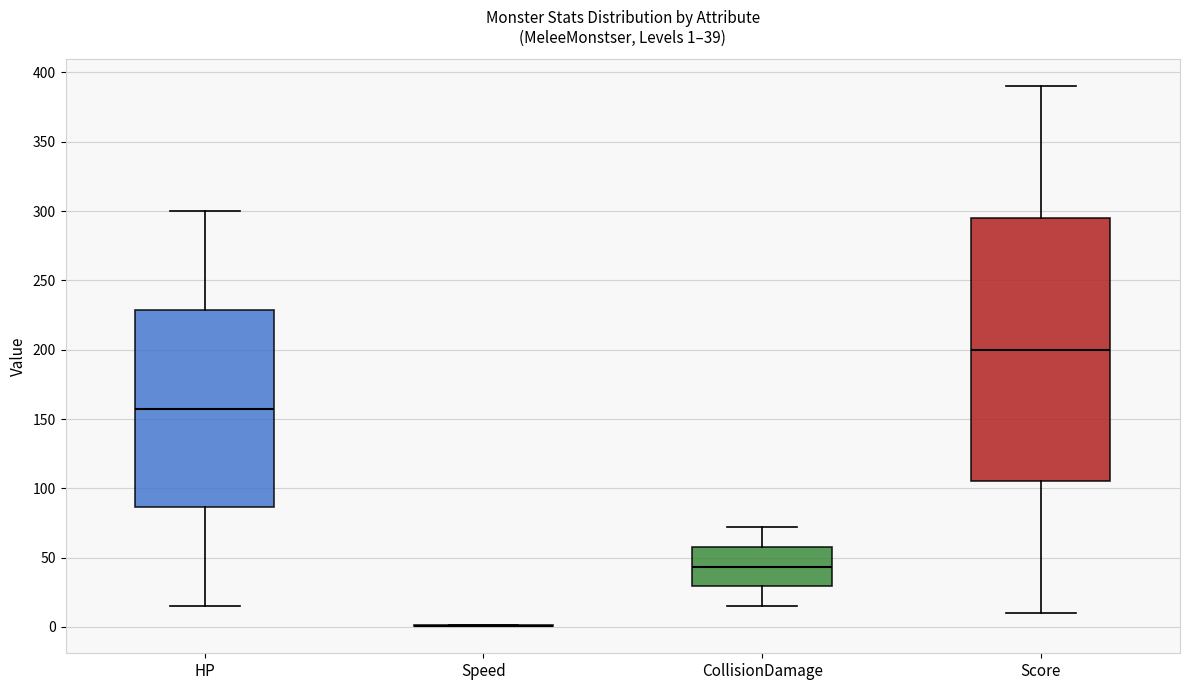

Which box is the tallest, from its lower edge to its upper edge?

Score